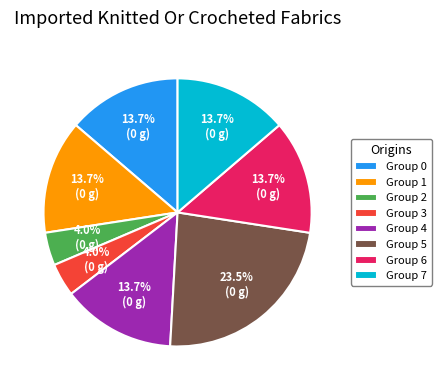

What is the ratio of the value at Group 4 to the value at Group 7?

1.0